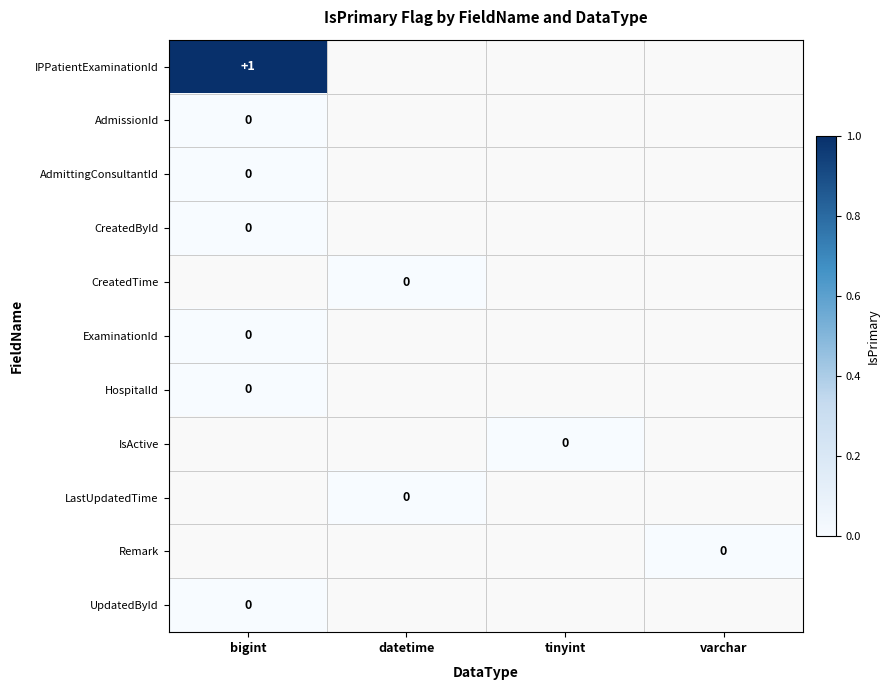

Where is AdmissionId nearest to the value 0?

bigint